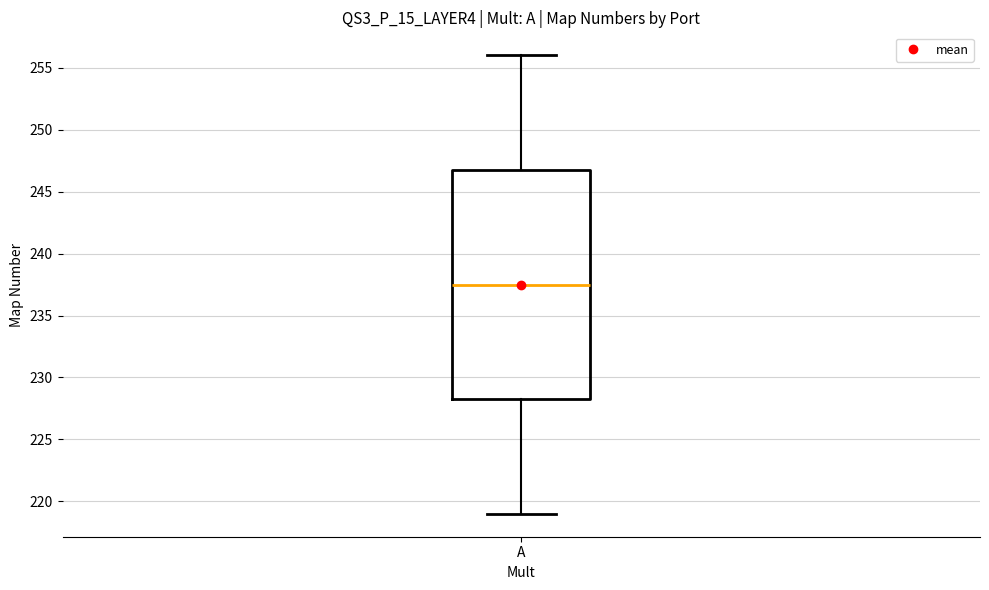

Read this box plot against the y-axis: the position of the median line, the range covered by the box, and the ends of both whiskers. The values are not printed on the chart, so give them approximately, as read against the axis.

median 237.5, box 228.5 to 247.0, whiskers 219.0 to 256.0